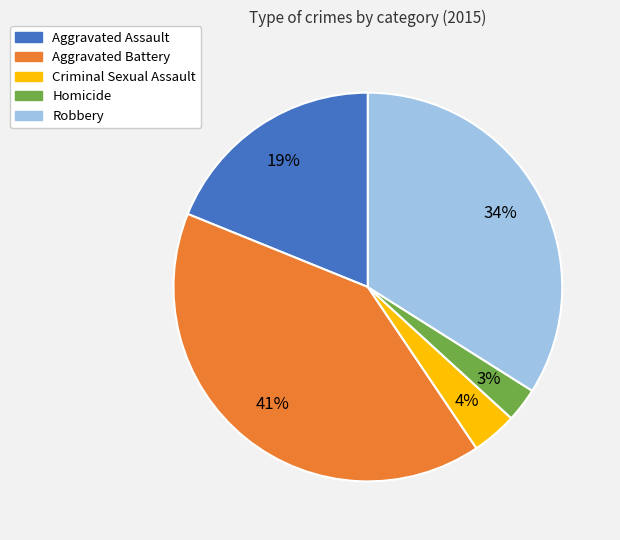

Approximately how many times larger is the value at Robbery compared to Aggravated Battery?

0.8